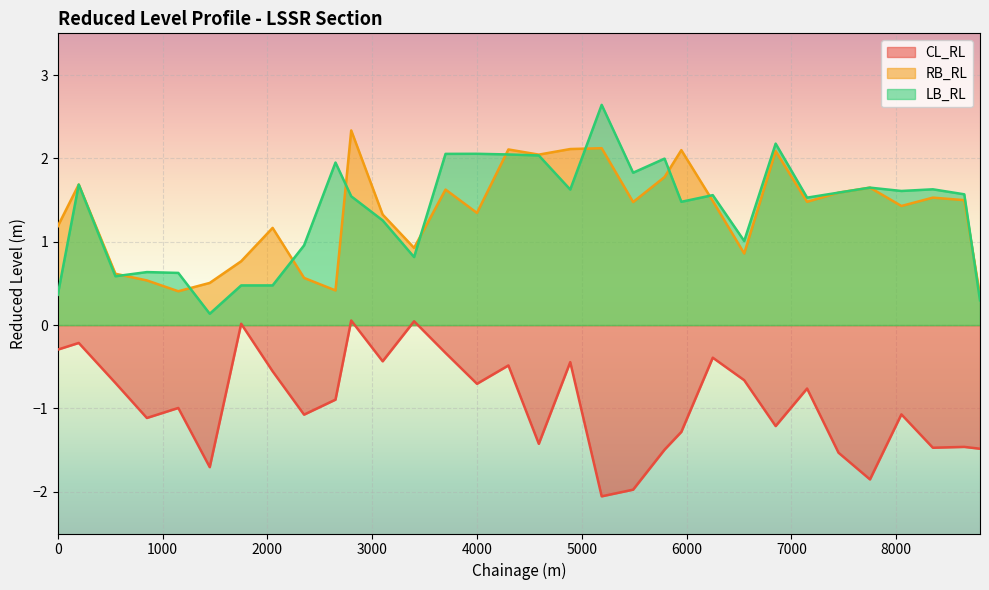

Where does the CL_RL series first go above 0?

1750